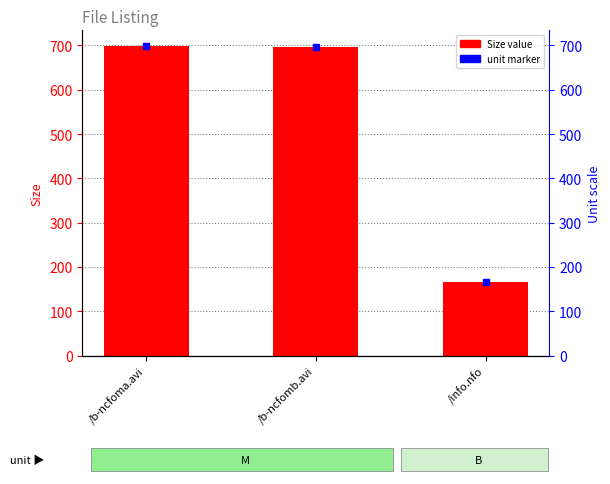

What is the value of the 1st bar from the left?

699.0